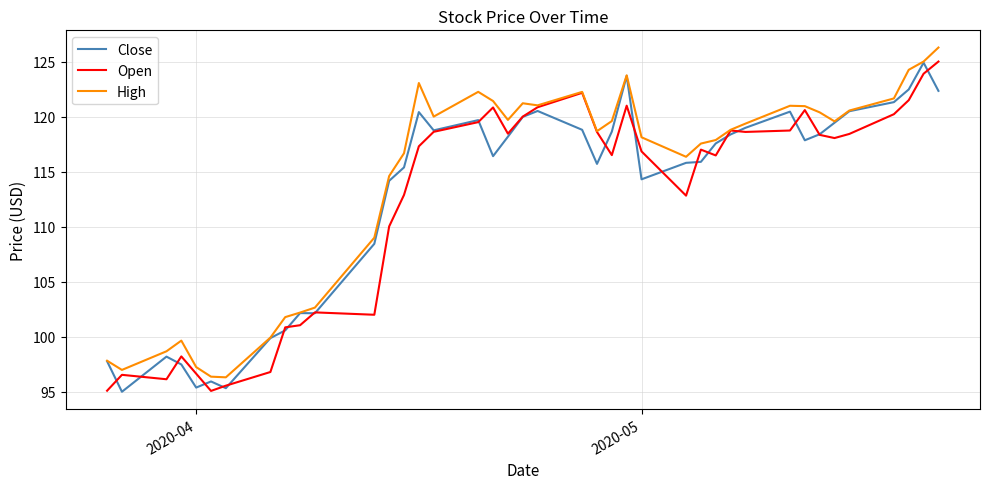

What is the lowest value of the High series?

96.3